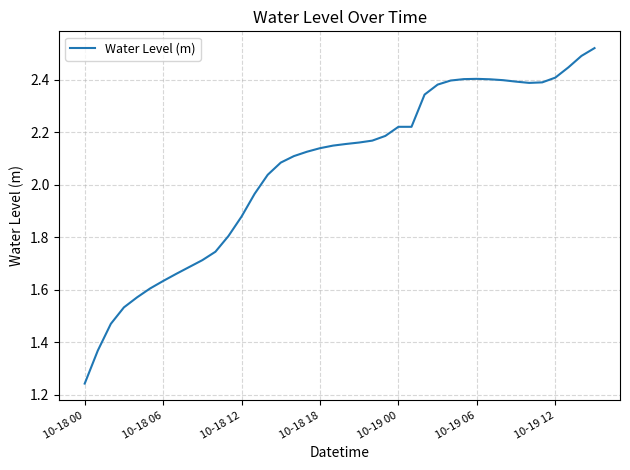

What is the average value?

2.1